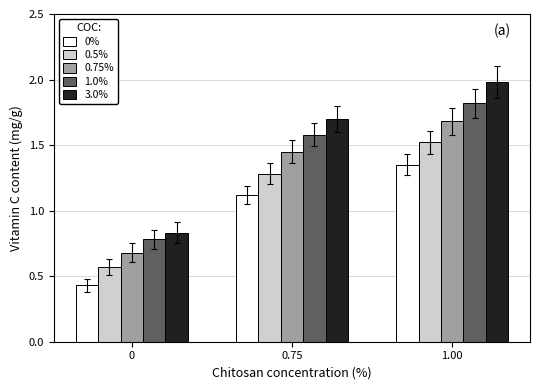

List the series in order of their peak value, lowest first.

0%, 0.5%, 0.75%, 1.0%, 3.0%